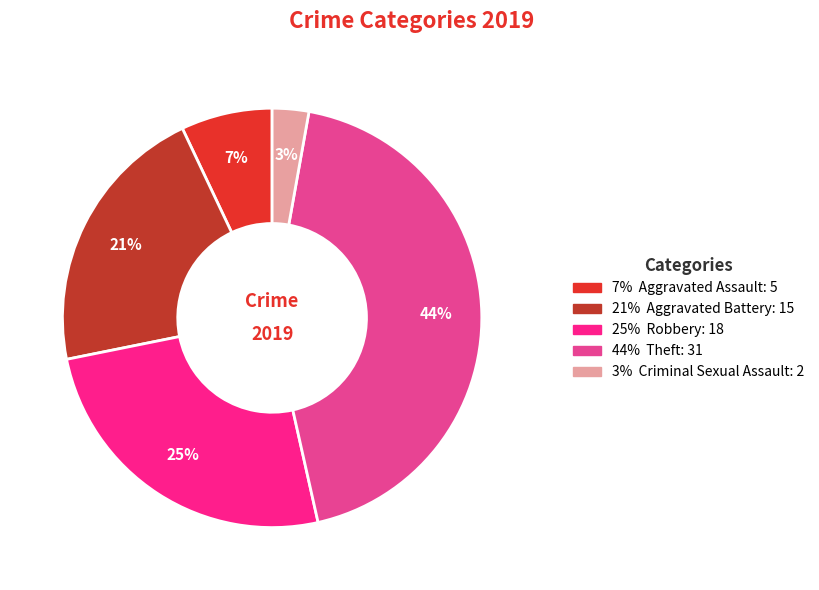

How many segments does this pie chart have?

5